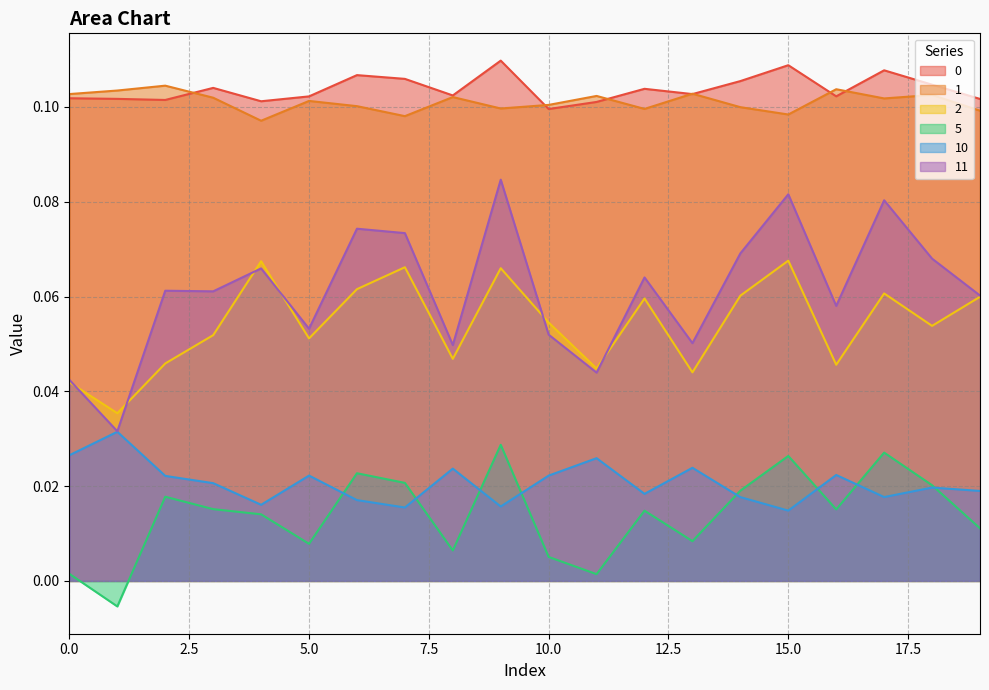

True or false: 5 and 0 intersect in this chart.

False